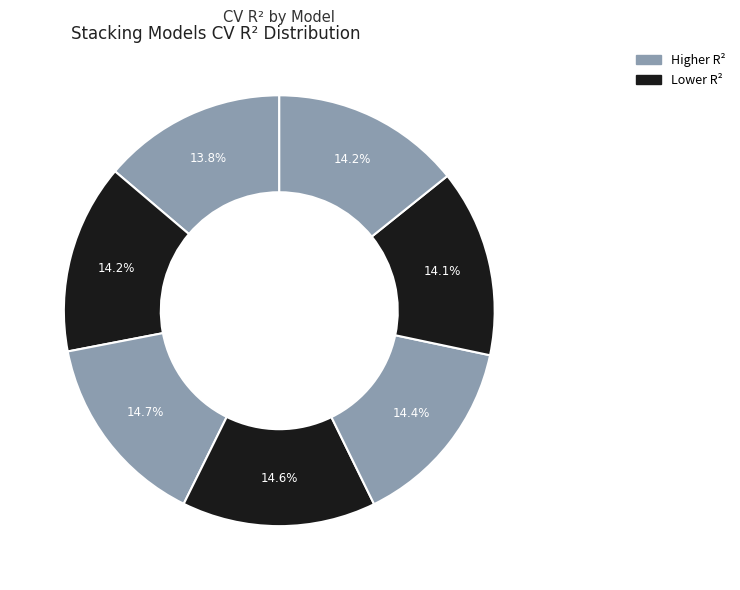

How many slices are in this pie chart?

7